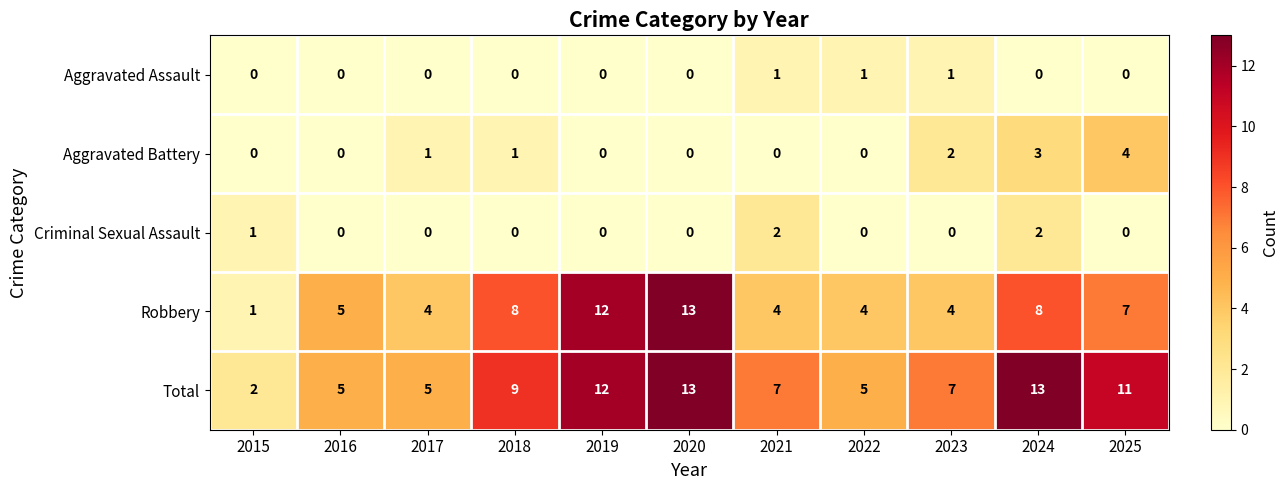

What is the difference between the highest and lowest values at 2025?

11